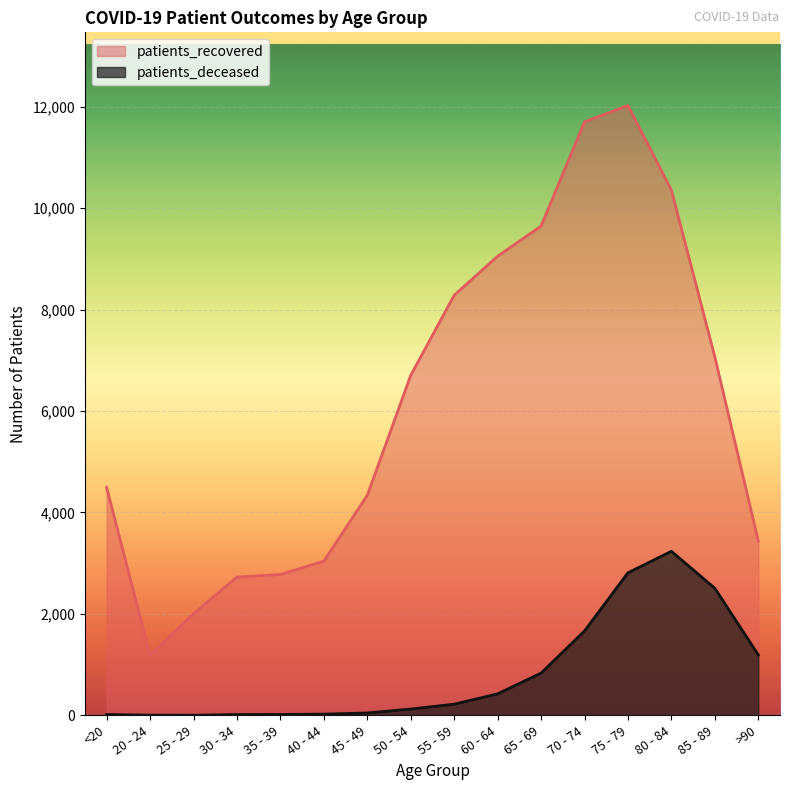

What is the maximum value shown in the chart?

12025